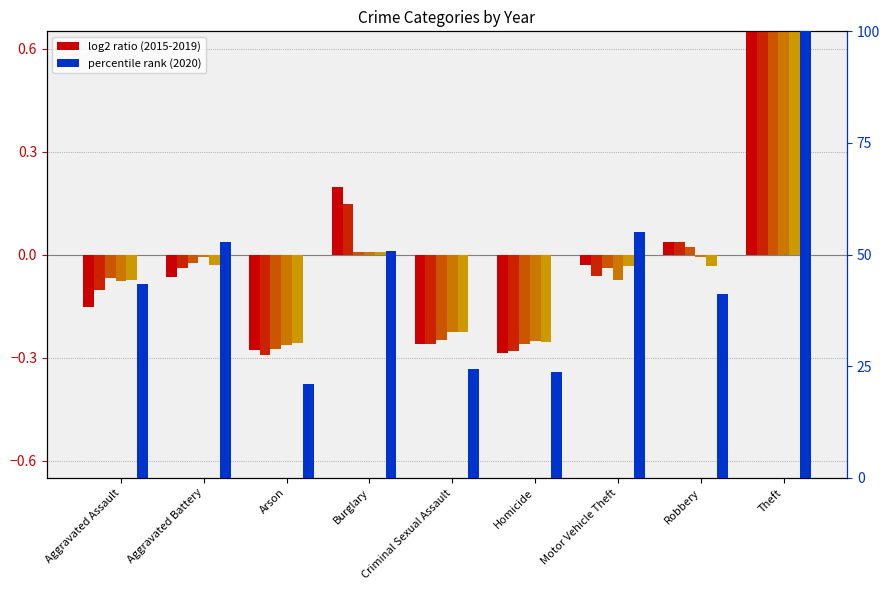

Which series has the largest total across all categories?

2020